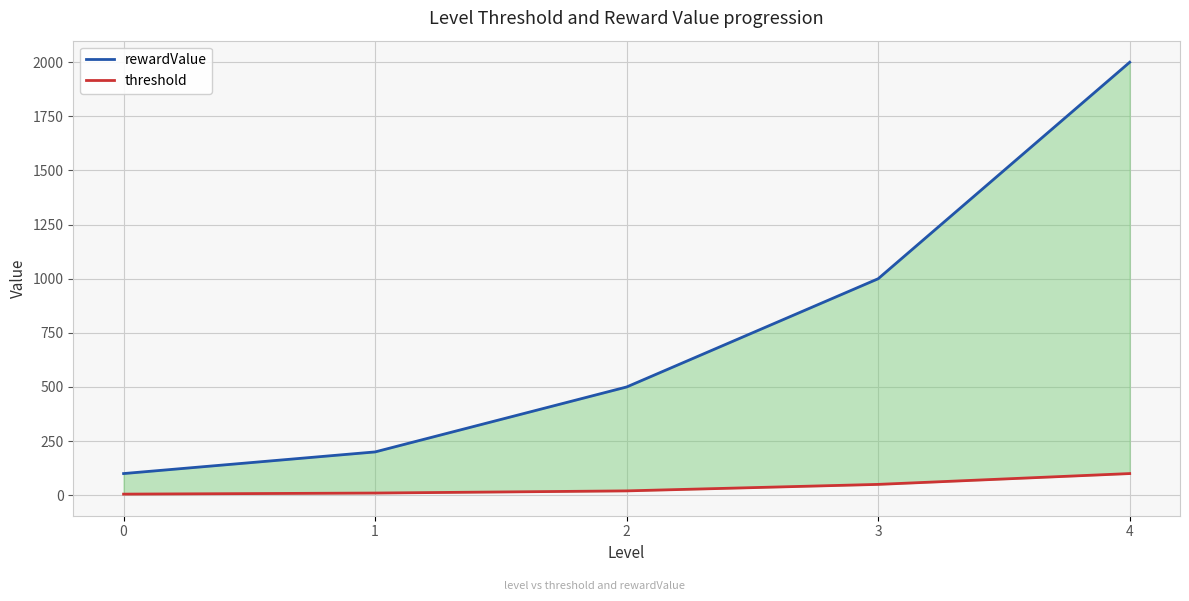

True or false: rewardValue and threshold intersect in this chart.

False